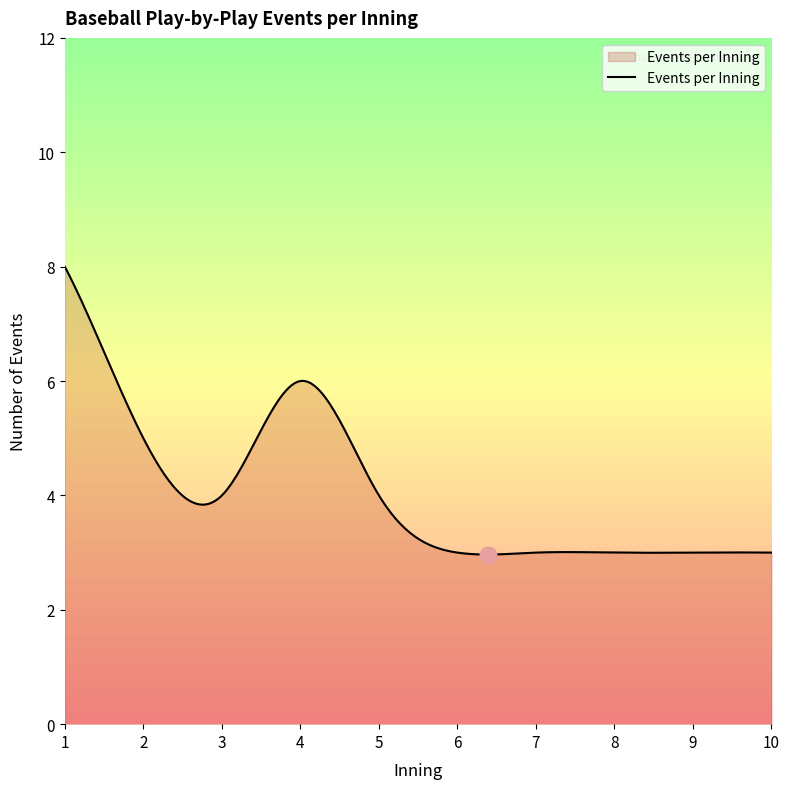

What is the difference between the second highest and second lowest values?

5.0